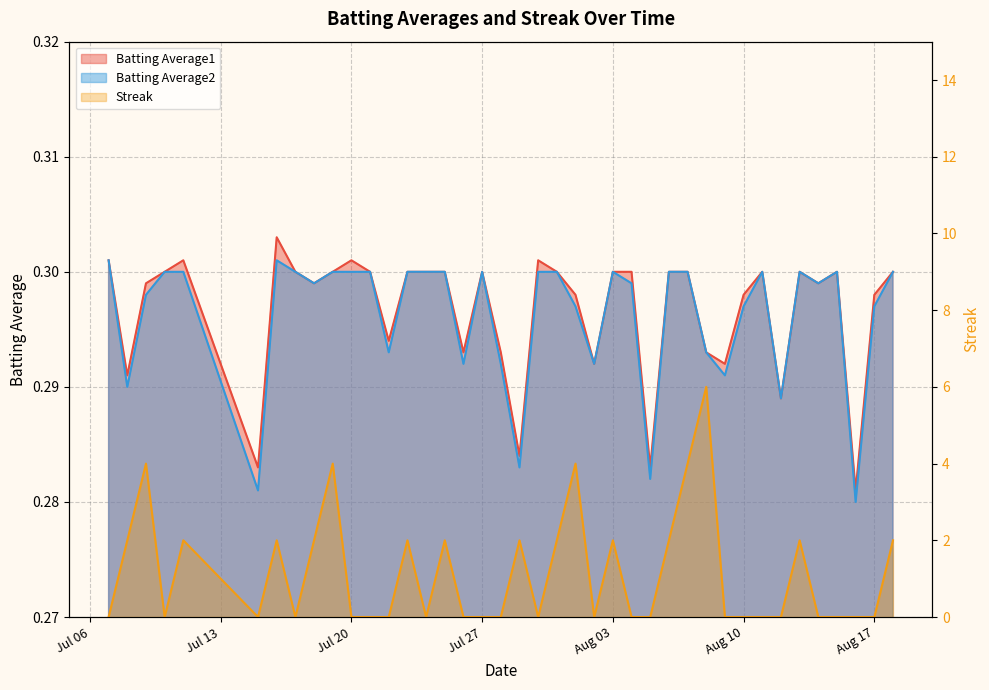

How many interior local peaks does the Batting Average1 series have?

8